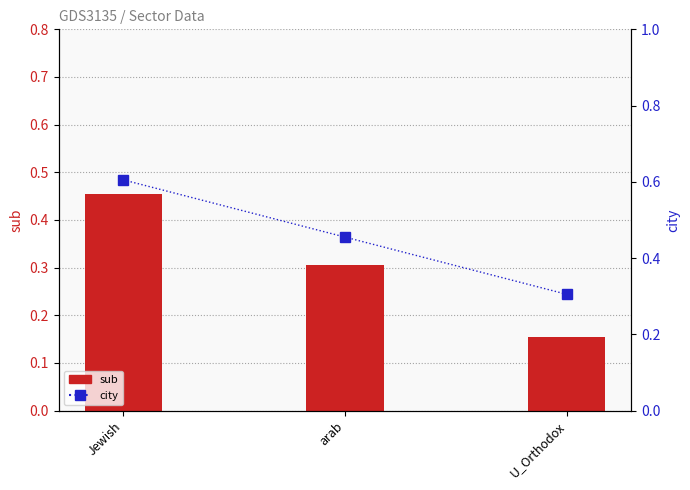

True or false: city has a value of 0.9 at Jewish.

False